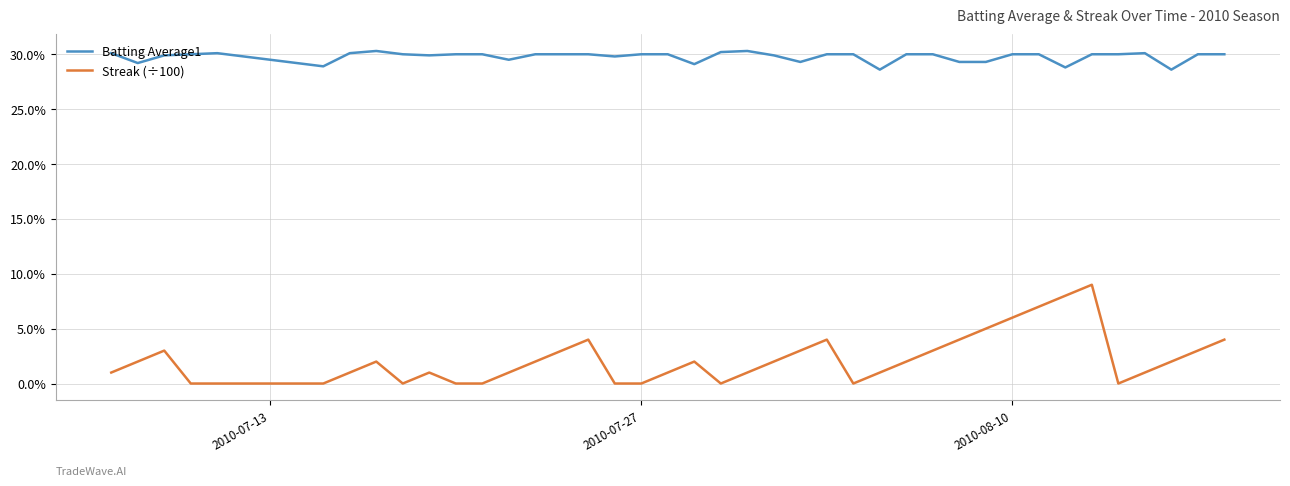

Which series has the largest total across all categories?

Batting Average1